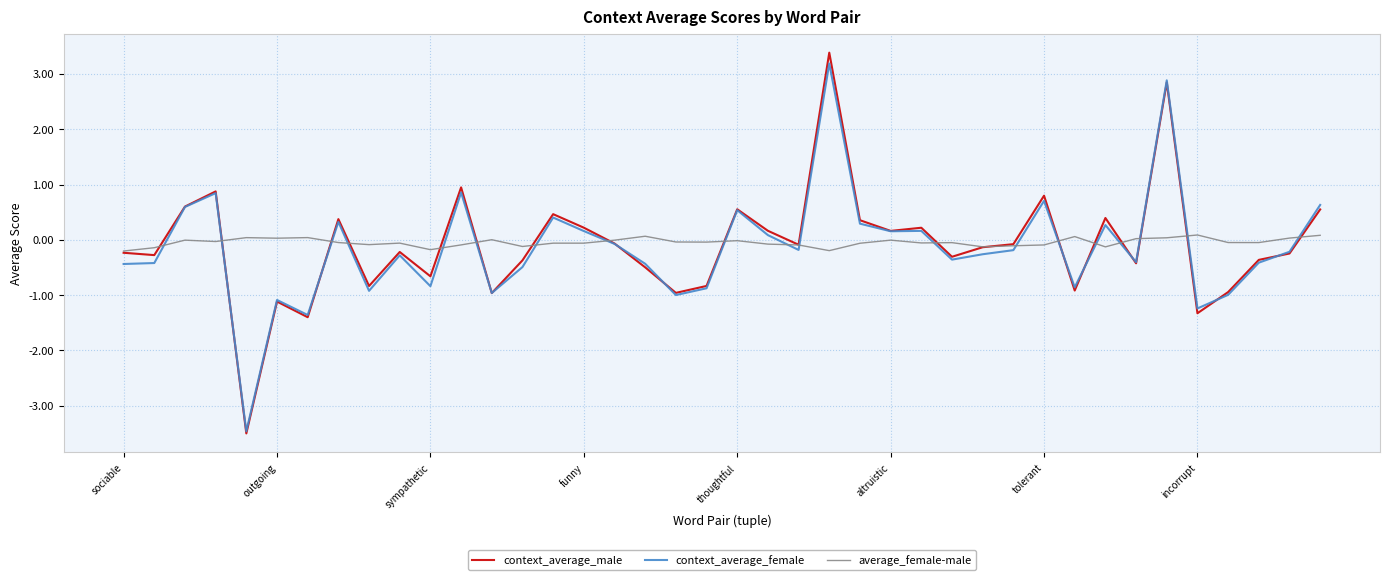

What is the lowest value of the context_average_male series?

-3.5